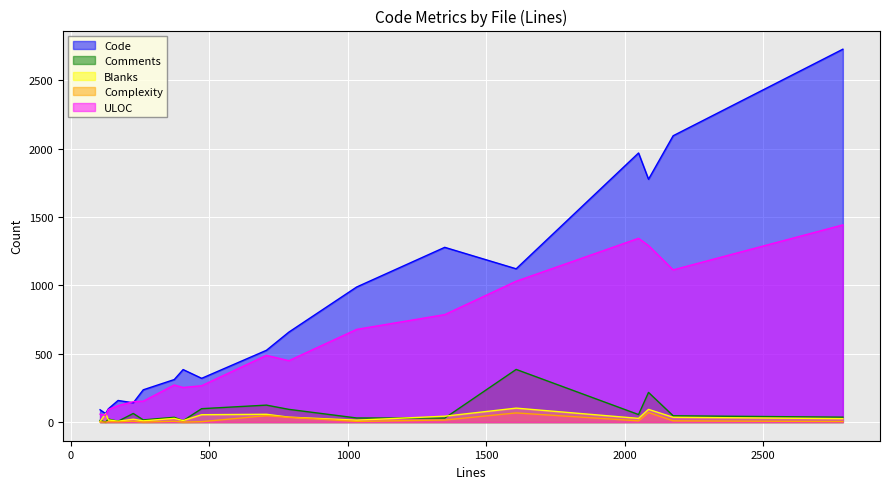

Reading left to right, transcribe all the data shown in this chart.

Code: wrapper.py=141	vhost.py=97	test_webclient.py=1278	test_vhost.py=90	test_util.py=320	test_resource.py=236	test_http.py=2094	test_agent.py=2727	static.py=988	server.py=525	script.py=158	resource.py=384	iweb.py=658	http.py=1968	error-handling.rst=62	distrib.py=311	client.py=1776	_newclient.py=1121
Comments: wrapper.py=63	vhost.py=22	test_webclient.py=29	test_vhost.py=12	test_util.py=98	test_resource.py=16	test_http.py=46	test_agent.py=36	static.py=30	server.py=124	script.py=6	resource.py=10	iweb.py=93	http.py=55	error-handling.rst=0	distrib.py=35	client.py=217	_newclient.py=385
Blanks: wrapper.py=21	vhost.py=16	test_webclient.py=43	test_vhost.py=3	test_util.py=54	test_resource.py=9	test_http.py=35	test_agent.py=25	static.py=14	server.py=57	script.py=6	resource.py=11	iweb.py=36	http.py=27	error-handling.rst=63	distrib.py=27	client.py=93	_newclient.py=102
Complexity: wrapper.py=7	vhost.py=3	test_webclient.py=15	test_vhost.py=2	test_util.py=3	test_resource.py=0	test_http.py=9	test_agent.py=4	static.py=5	server.py=47	script.py=2	resource.py=0	iweb.py=35	http.py=9	error-handling.rst=0	distrib.py=6	client.py=70	_newclient.py=67
ULOC: wrapper.py=149	vhost.py=92	test_webclient.py=786	test_vhost.py=58	test_util.py=266	test_resource.py=153	test_http.py=1113	test_agent.py=1442	static.py=678	server.py=488	script.py=120	resource.py=253	iweb.py=449	http.py=1344	error-handling.rst=49	distrib.py=271	client.py=1291	_newclient.py=1030